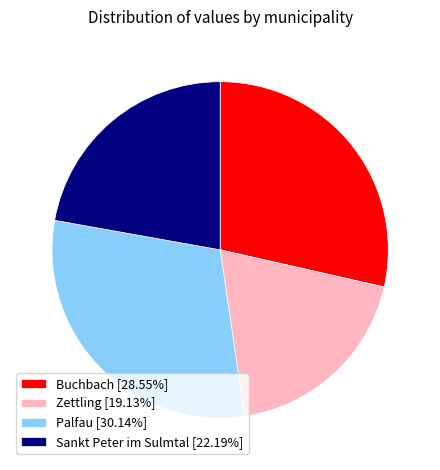

Is there any slice that represents more than half of the pie?

No